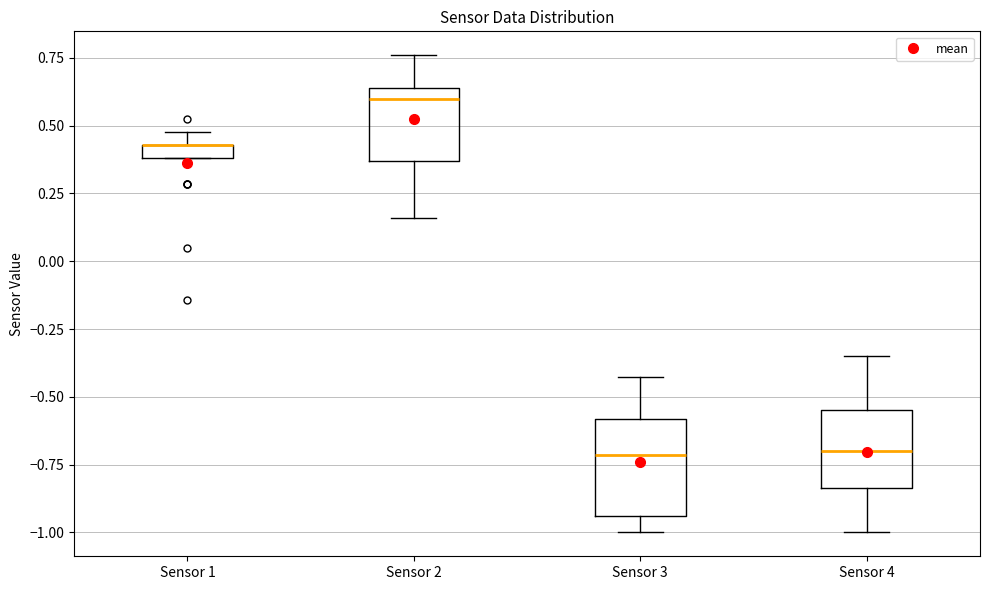

Comparing the boxes themselves (not the whiskers), which one is the tallest?

Sensor 3